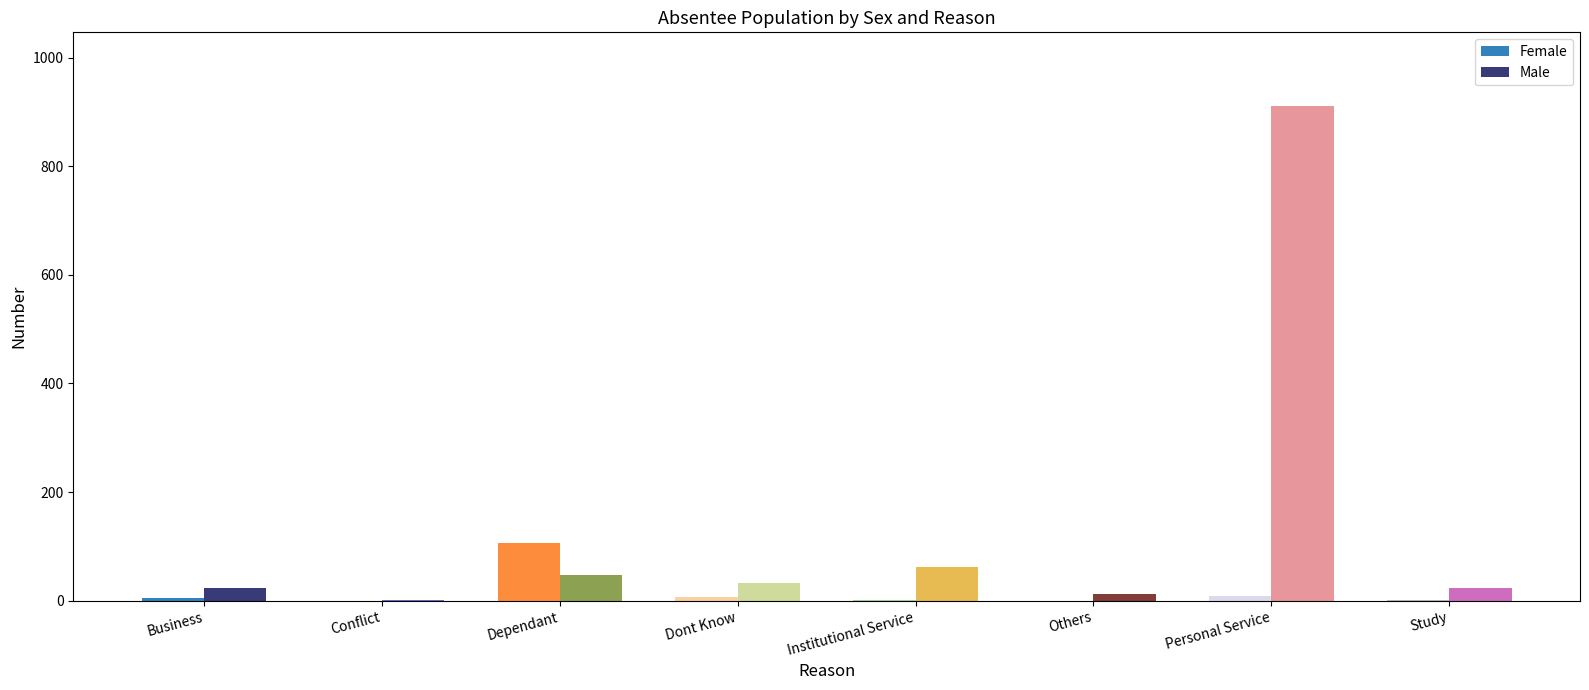

At which category does the chart reach its peak across all series?

Personal Service